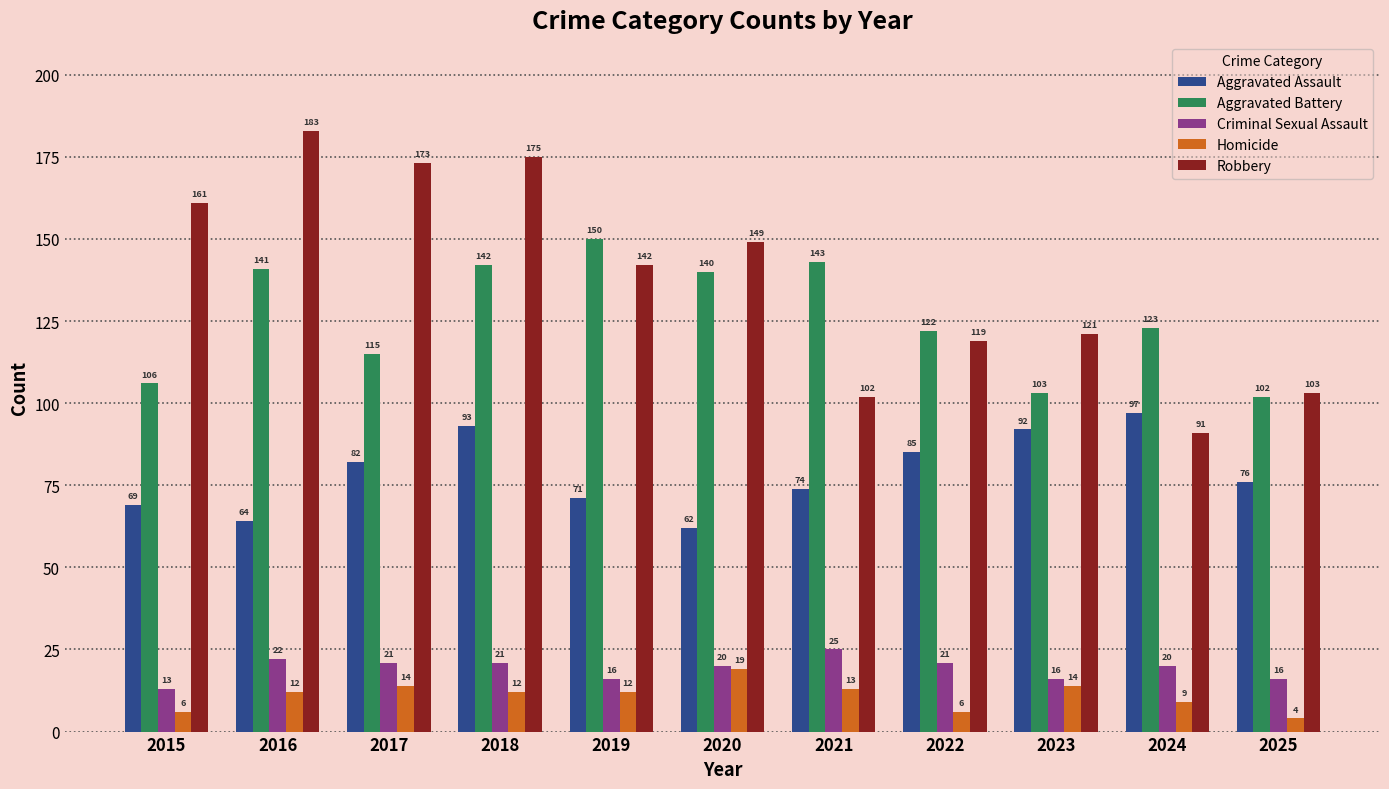

What is the difference between the highest and lowest values at 2022?

116